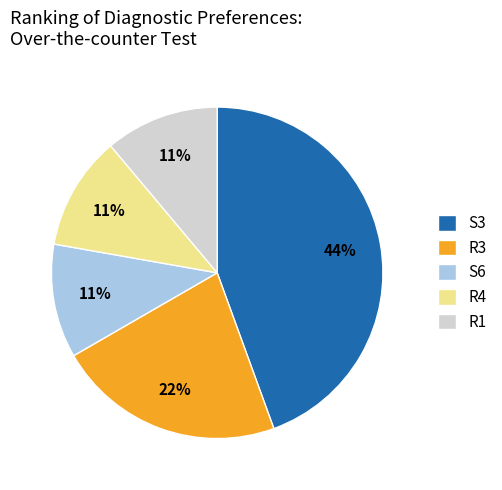

How many slices are in this pie chart?

5